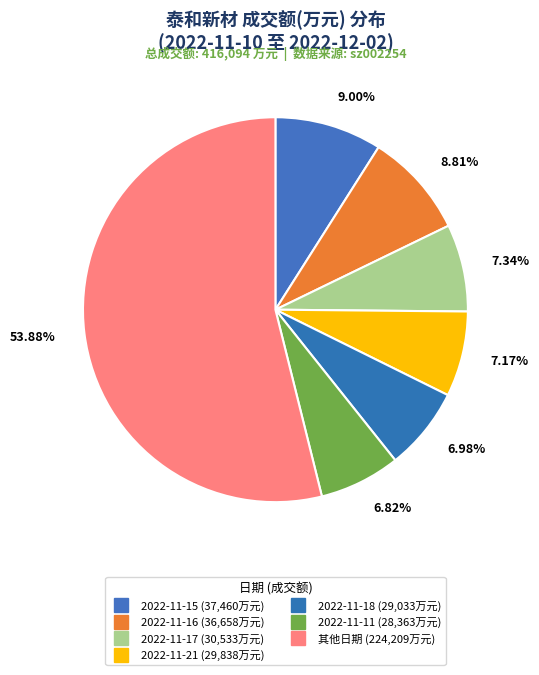

How many slices are in this pie chart?

7